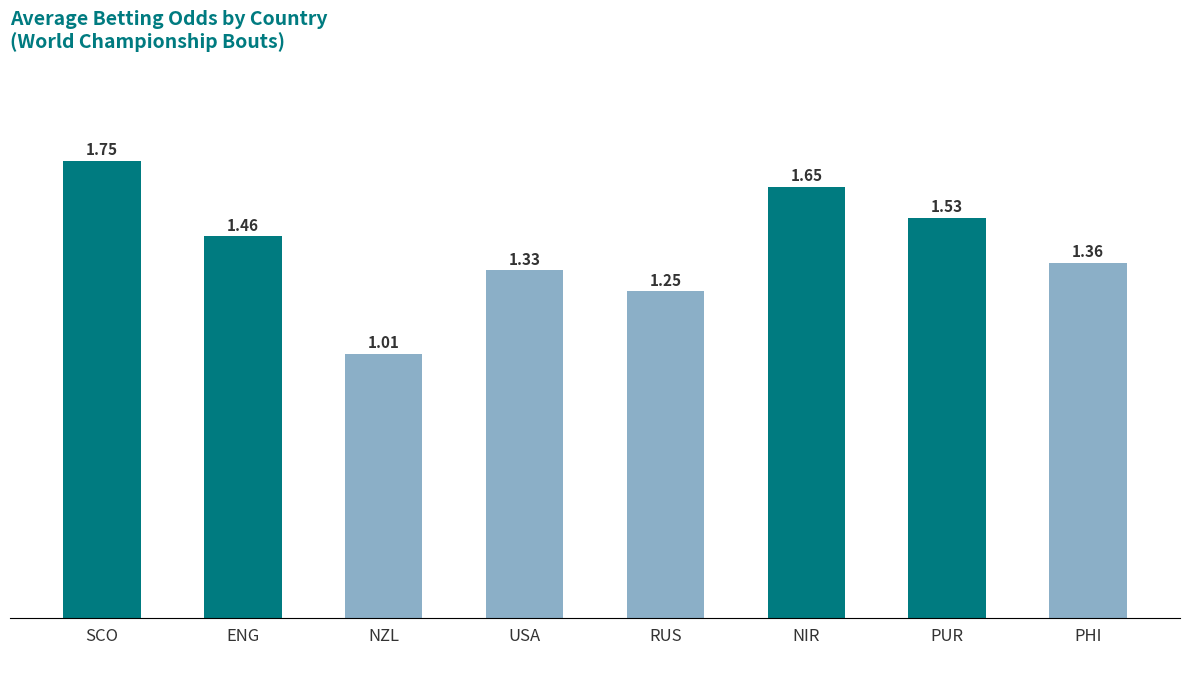

At which label is the value closest to 1?

NZL